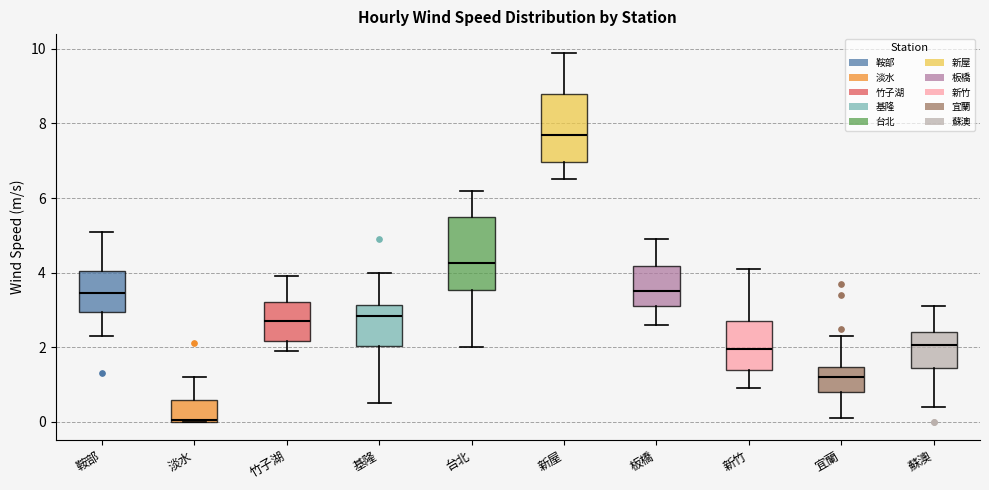

Where is the upper edge of the box for 淡水 on the y-axis? The values are not printed on the chart, so give them approximately, as read against the axis.

0.6